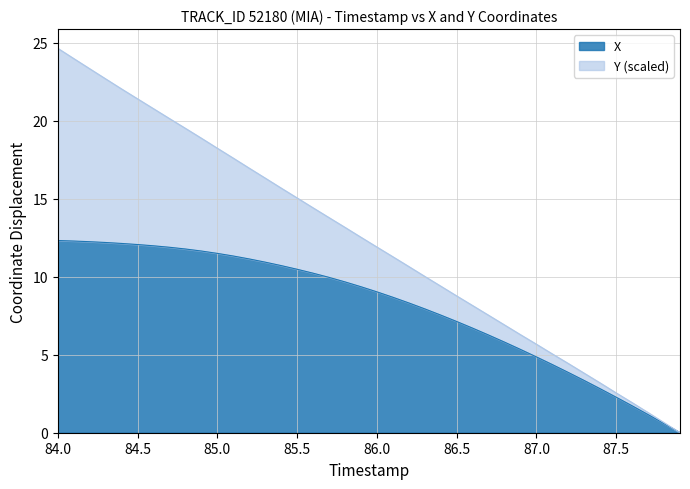

What is the difference between the maximum and minimum values?

12.3